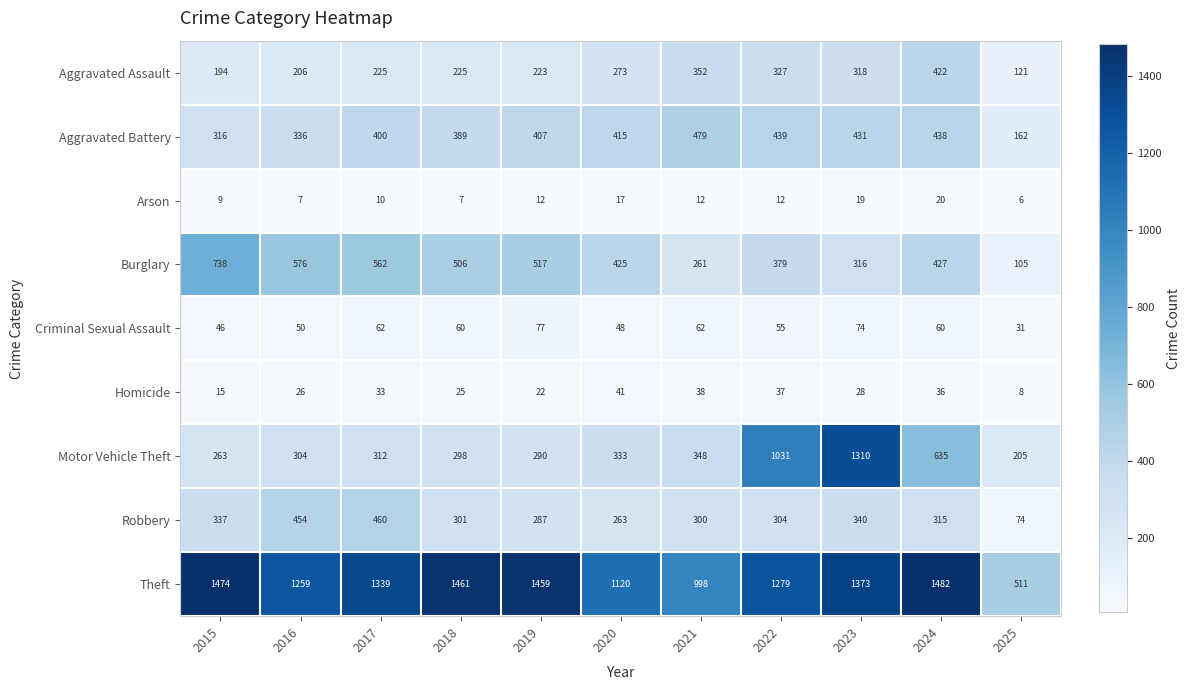

At which label does Robbery first exceed 304?

2015